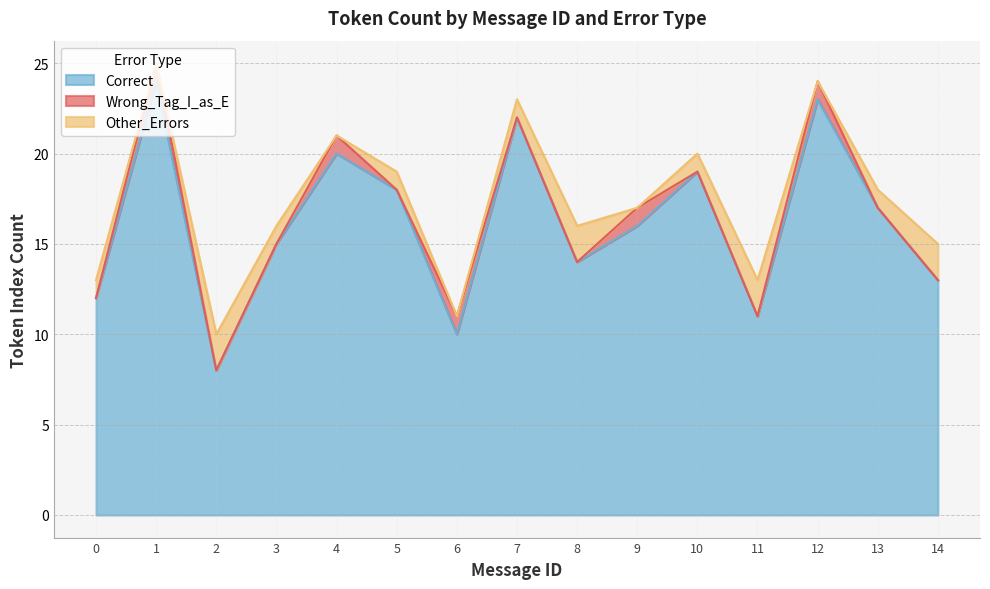

Does the chart have visible grid lines?

Yes